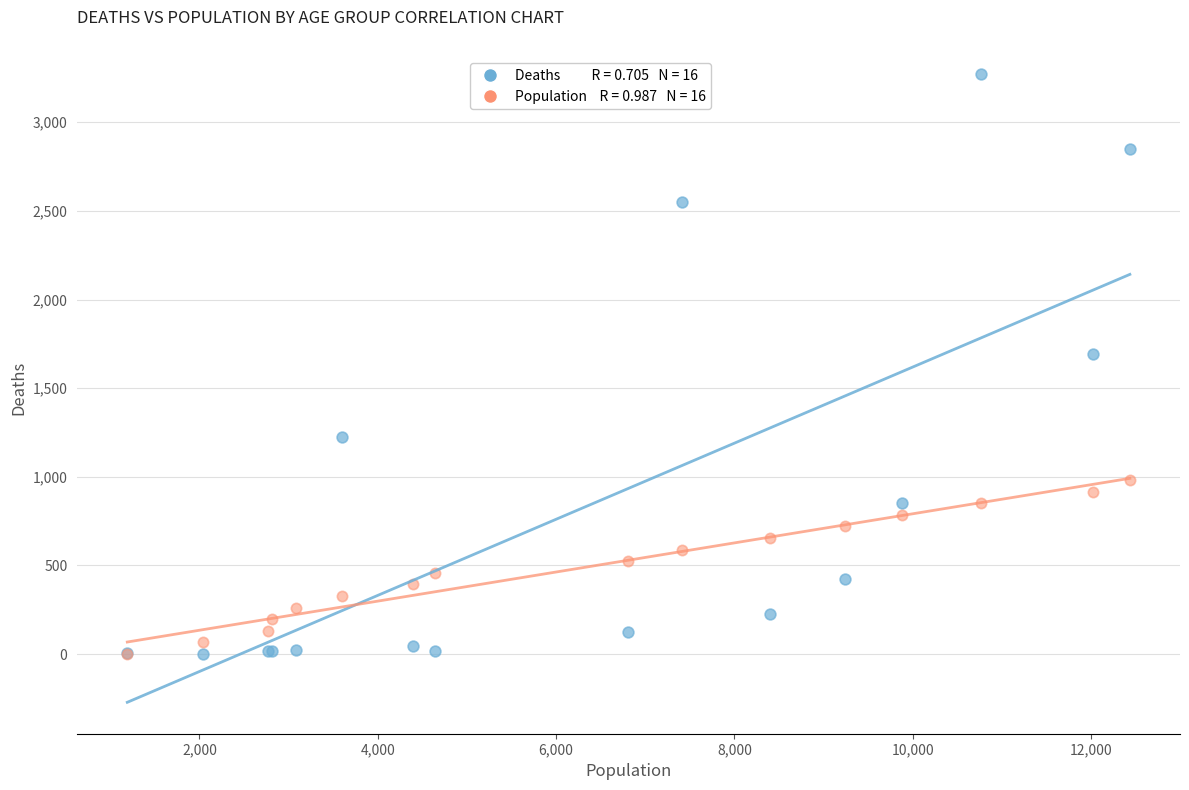

Across all series, what Y value is closest to 1636?

1690.0